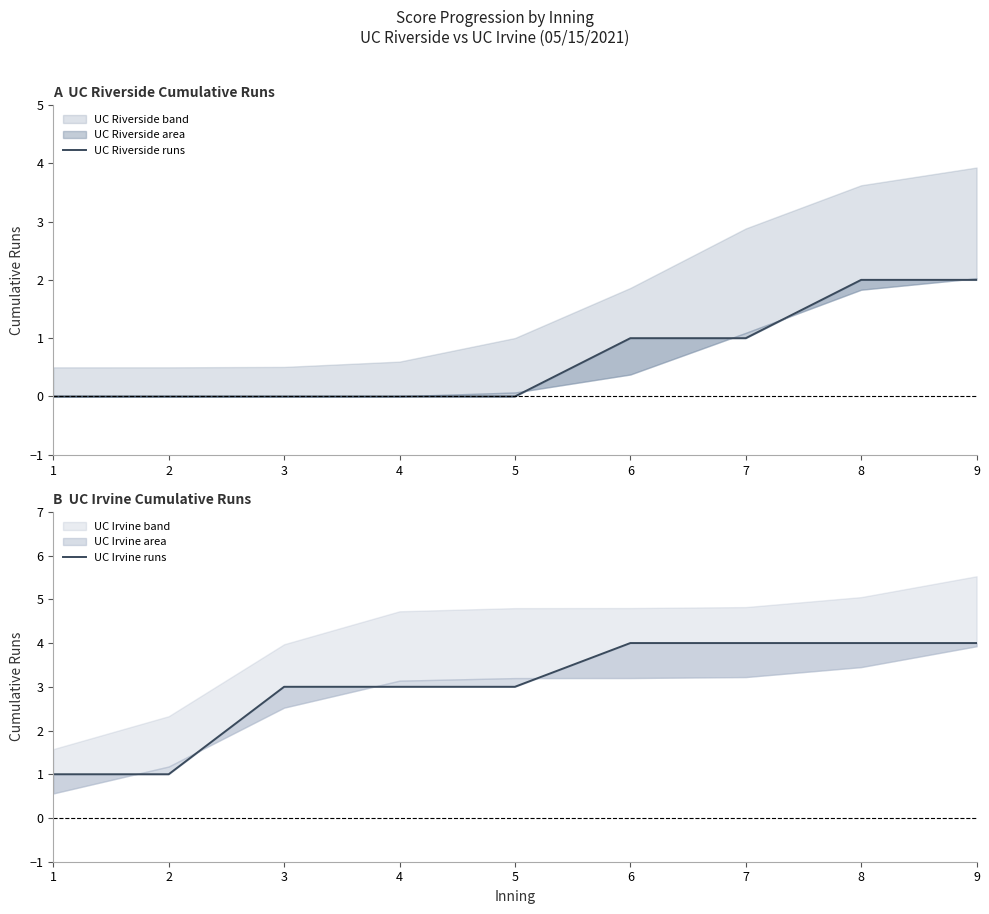

At which category is the sum across all series the highest?

8